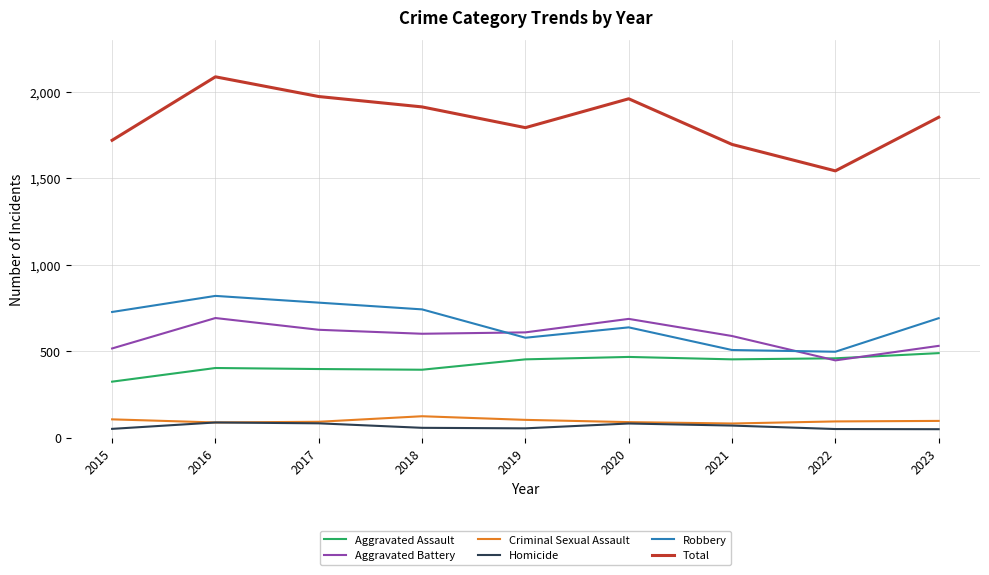

True or false: Criminal Sexual Assault and Robbery cross at least once.

False